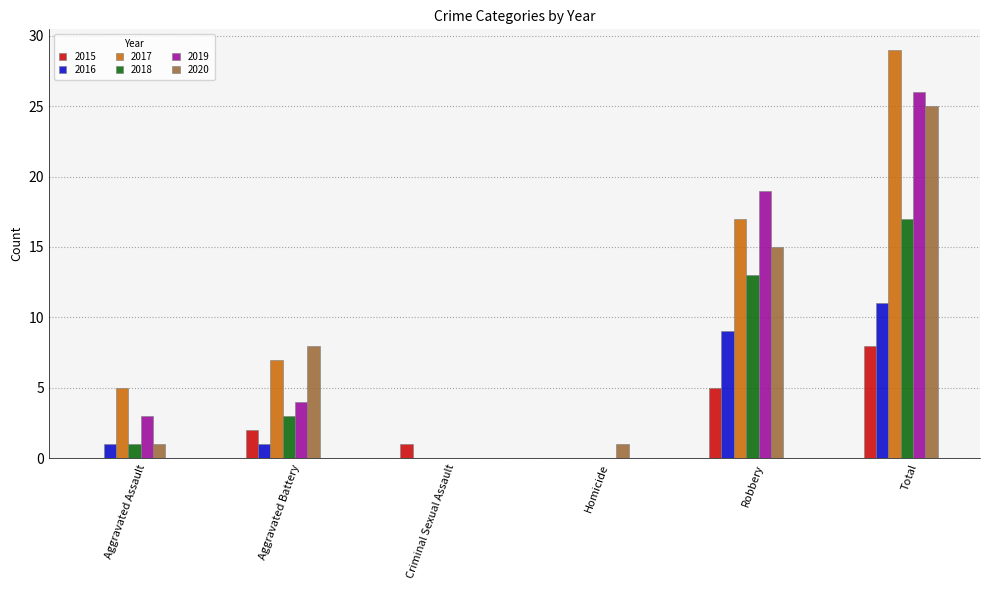

Does the chart contain stacked bars?

No